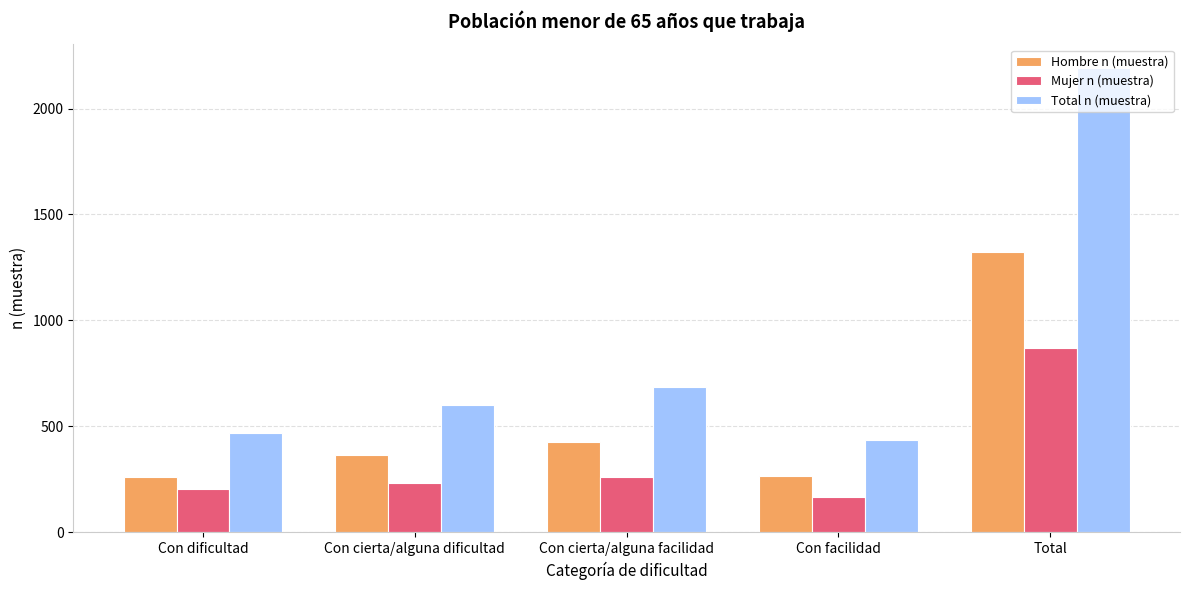

At how many categories does at least one series exceed 401?

5